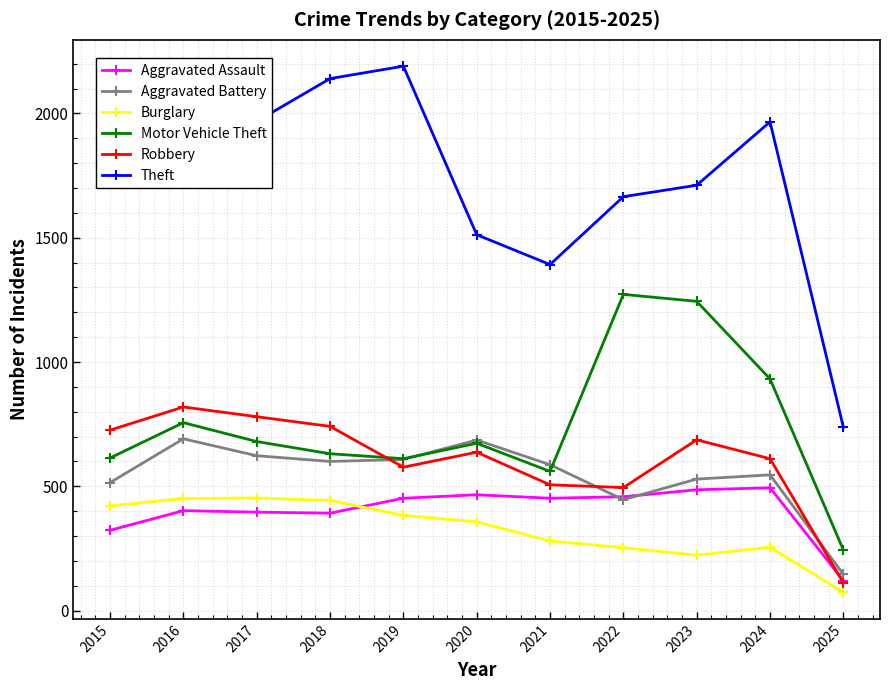

What is the minimum value for Motor Vehicle Theft?

244